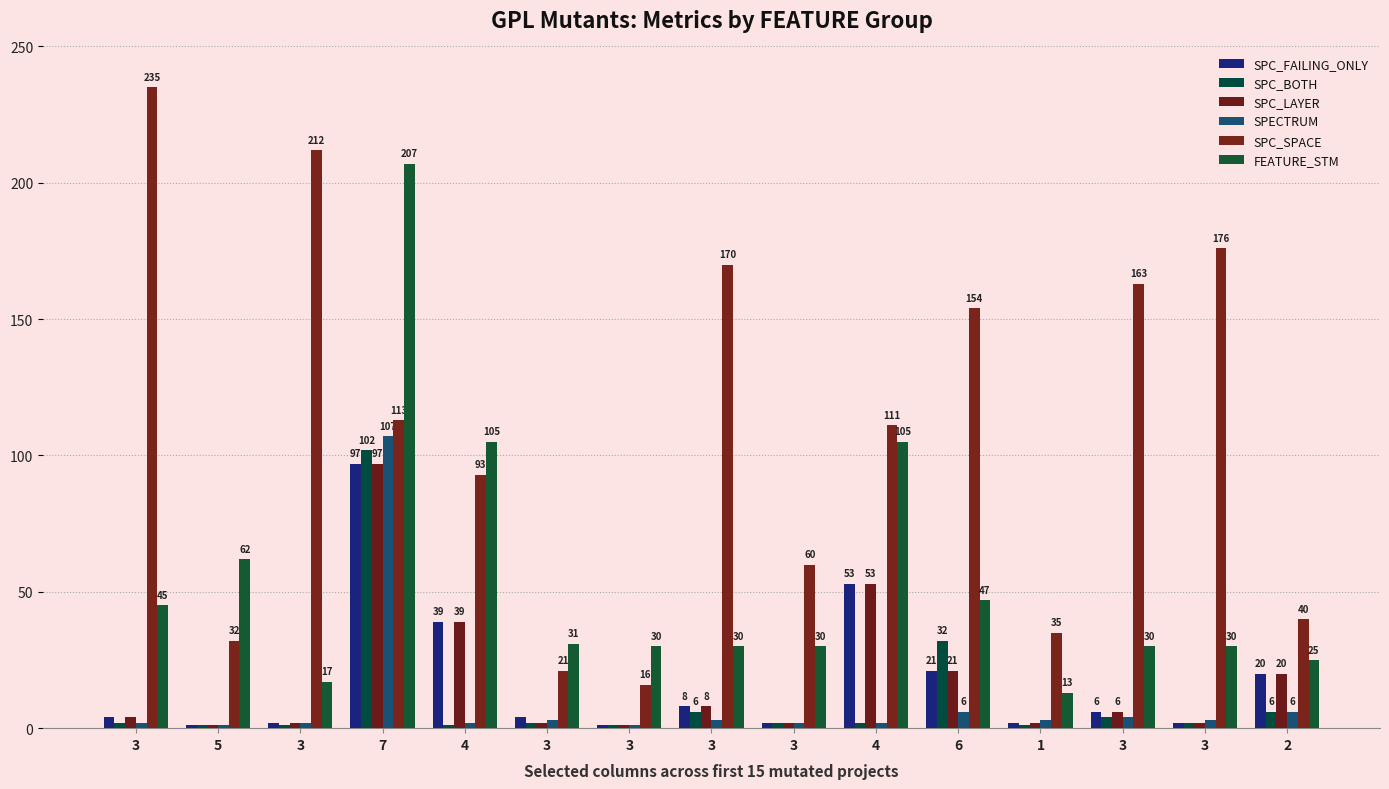

At which category is the sum across all series the highest?

7